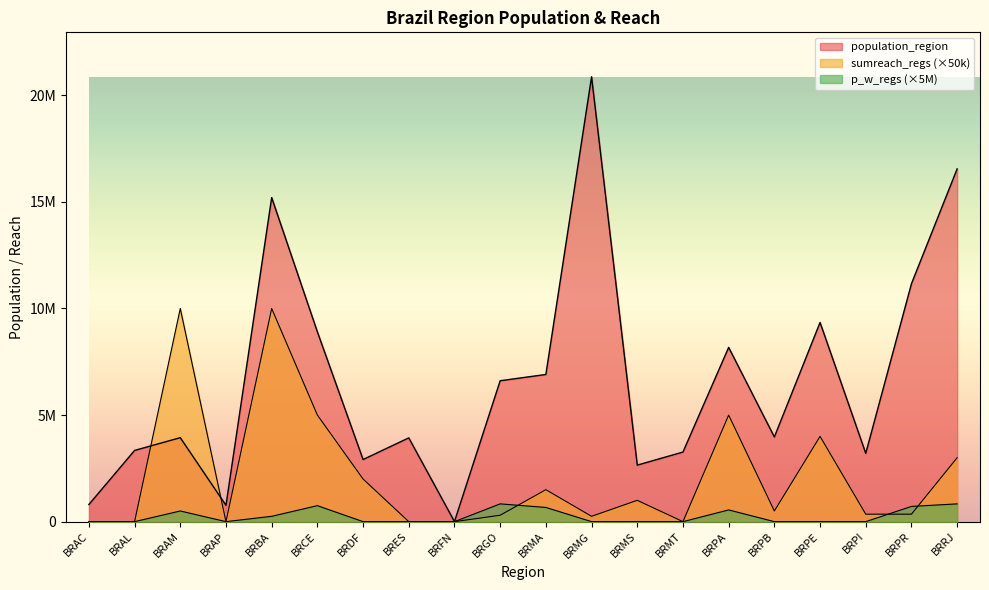

What value does the population_region series have at BRMG?

20869101.0